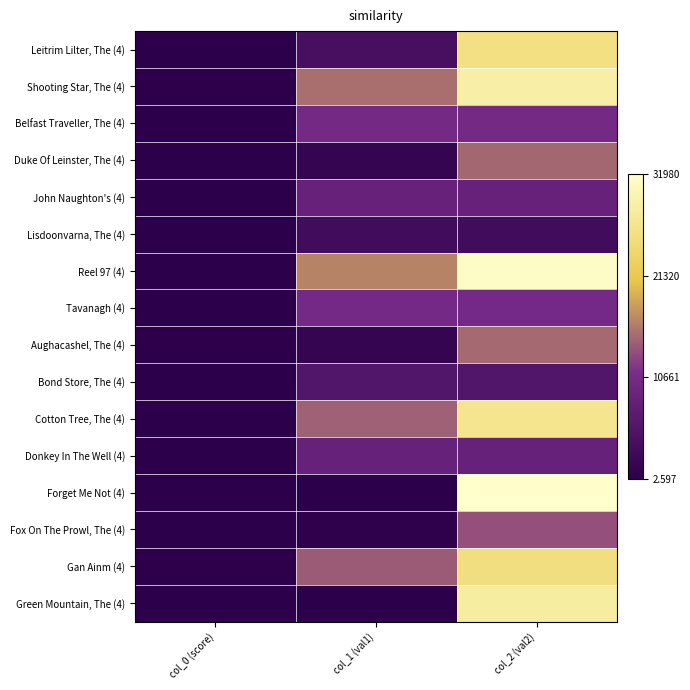

At how many categories does at least one series exceed 2090?

2